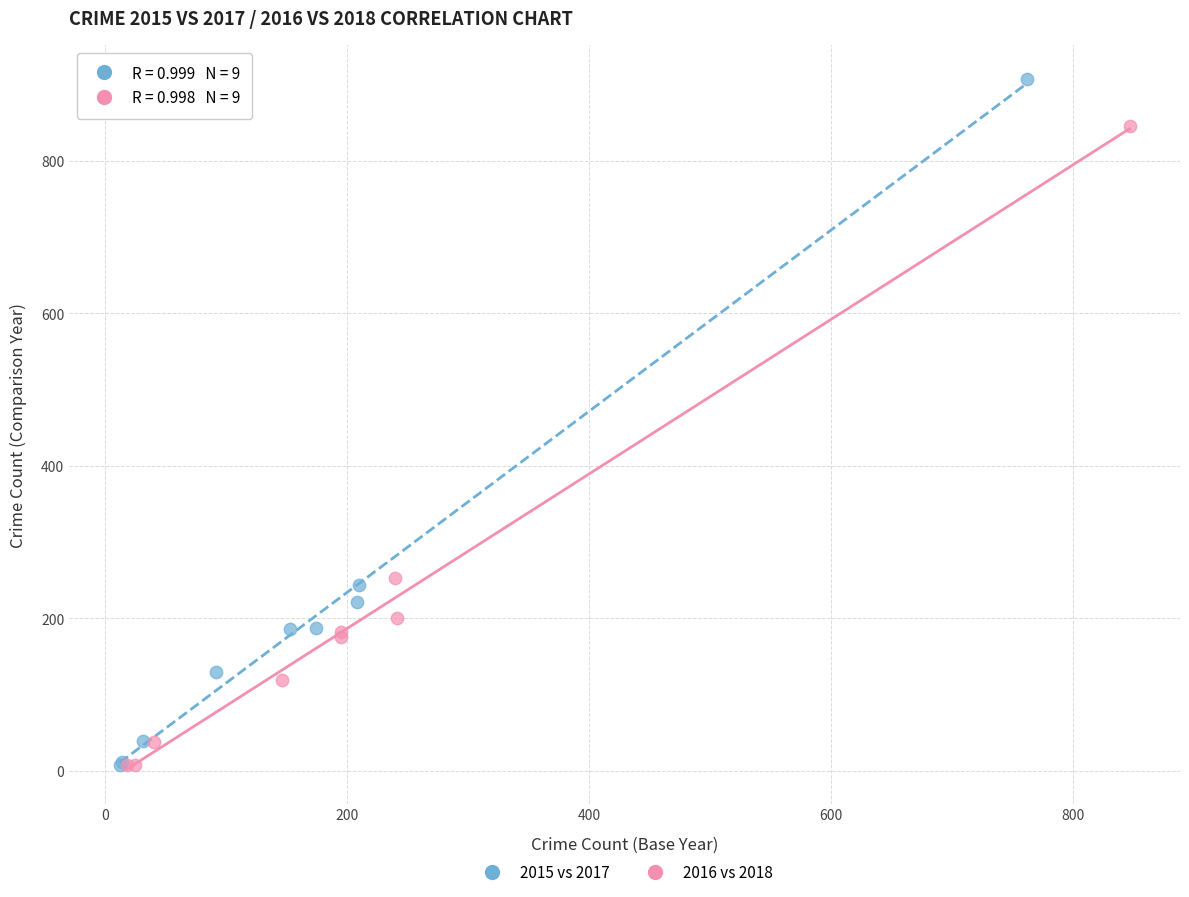

Which series has the largest Y range (max minus min)?

2015 vs 2017